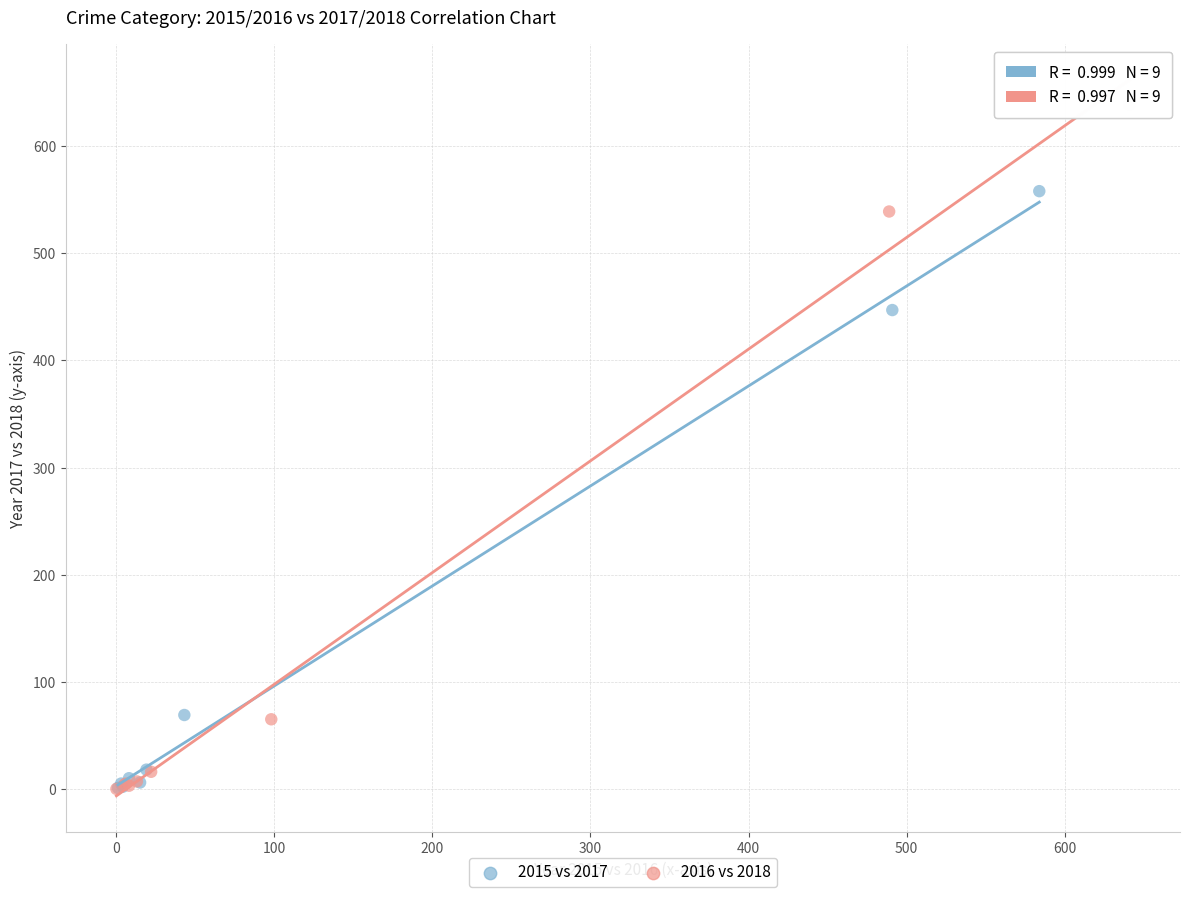

Which series has the largest Y range (max minus min)?

2016 vs 2018